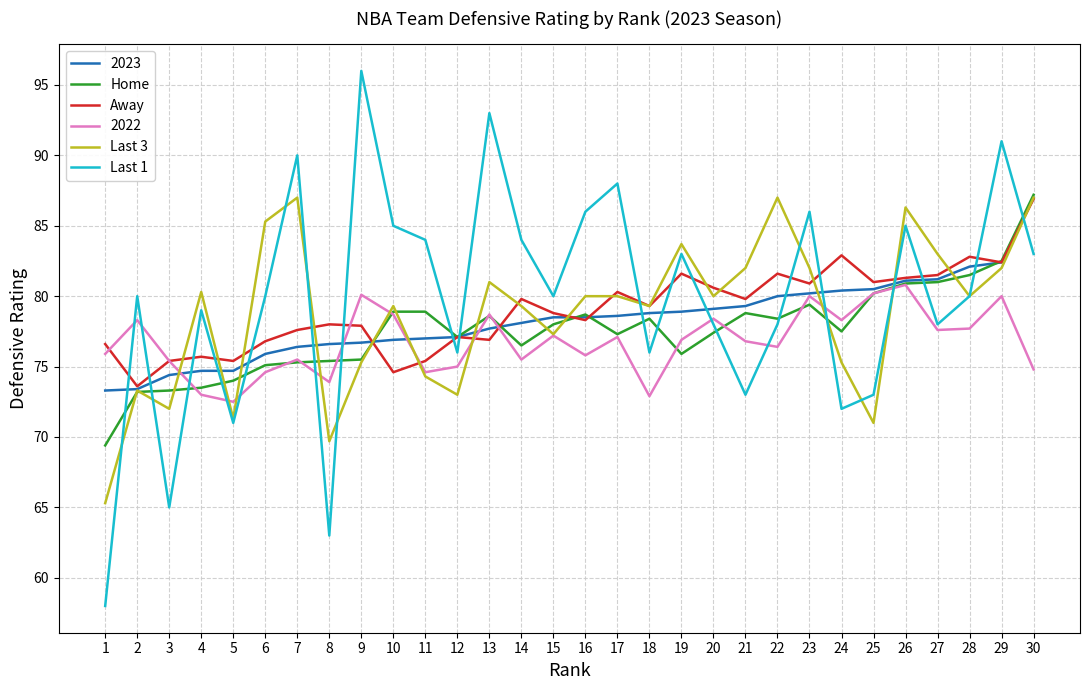

What are all the series names shown in the legend?

2023, Home, Away, 2022, Last 3, Last 1